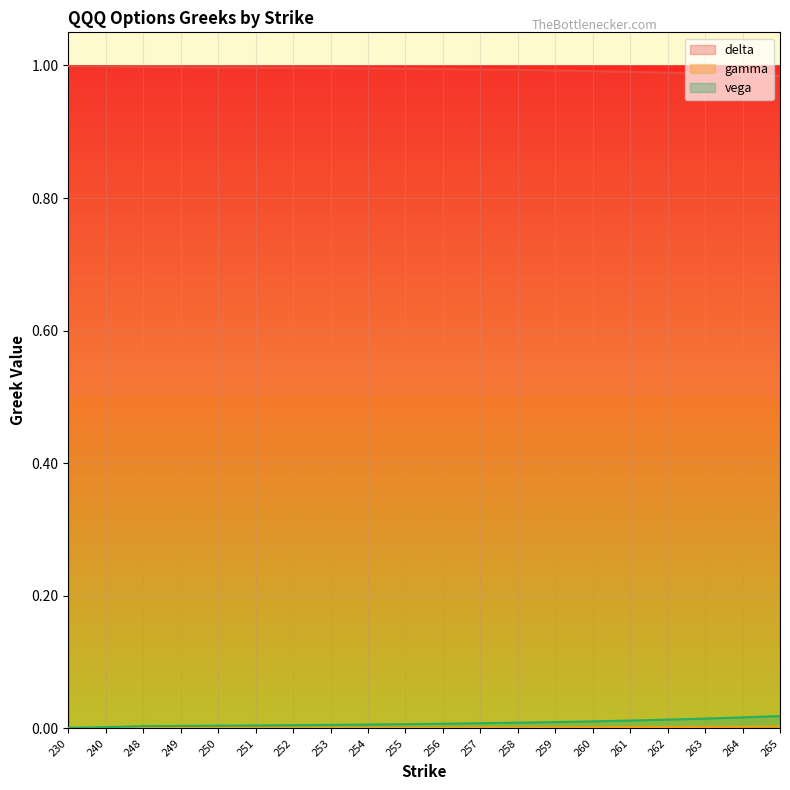

True or false: vega and gamma intersect in this chart.

False